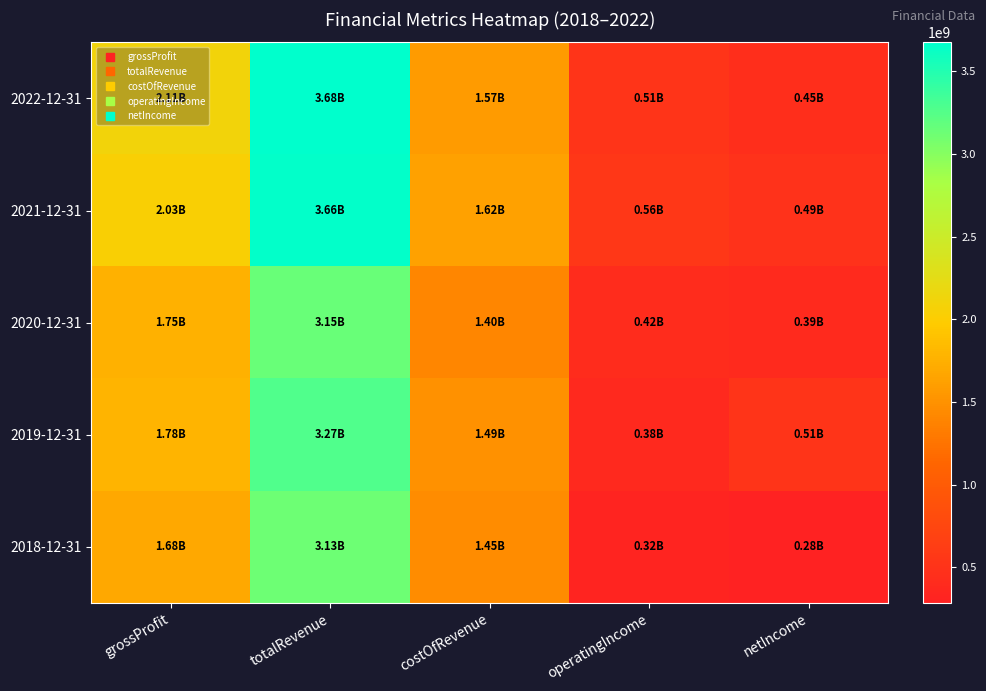

Which series has the largest total across all categories?

2021-12-31